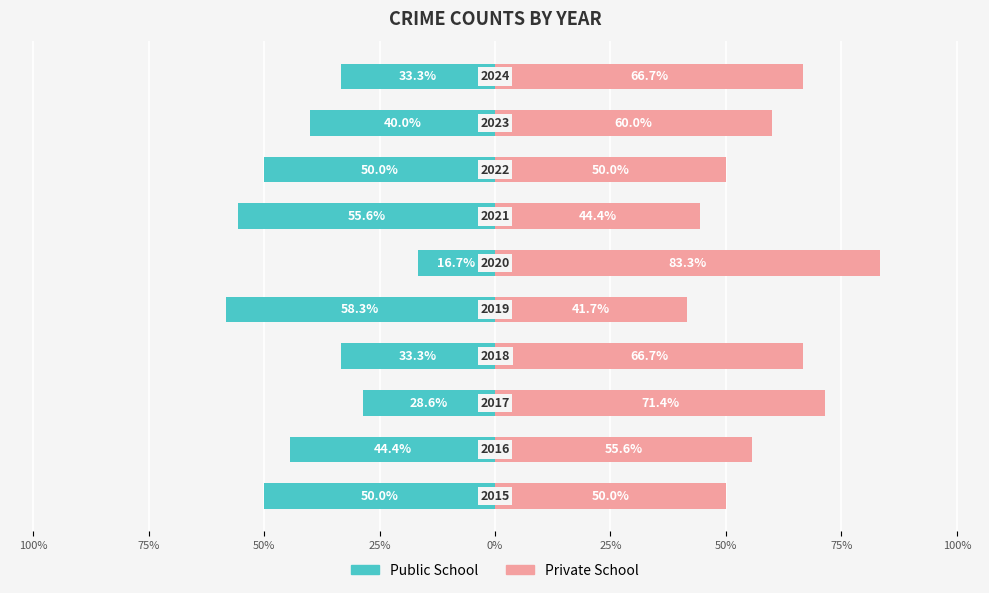

Which series has the largest range (max minus min)?

Public School